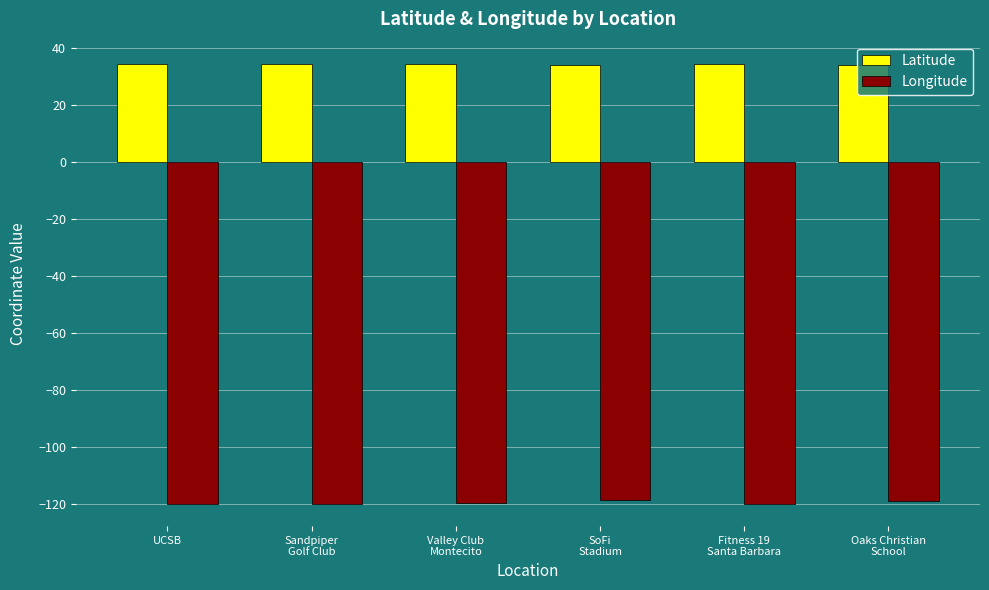

What is the approximate value of Longitude at UCSB?

-119.8